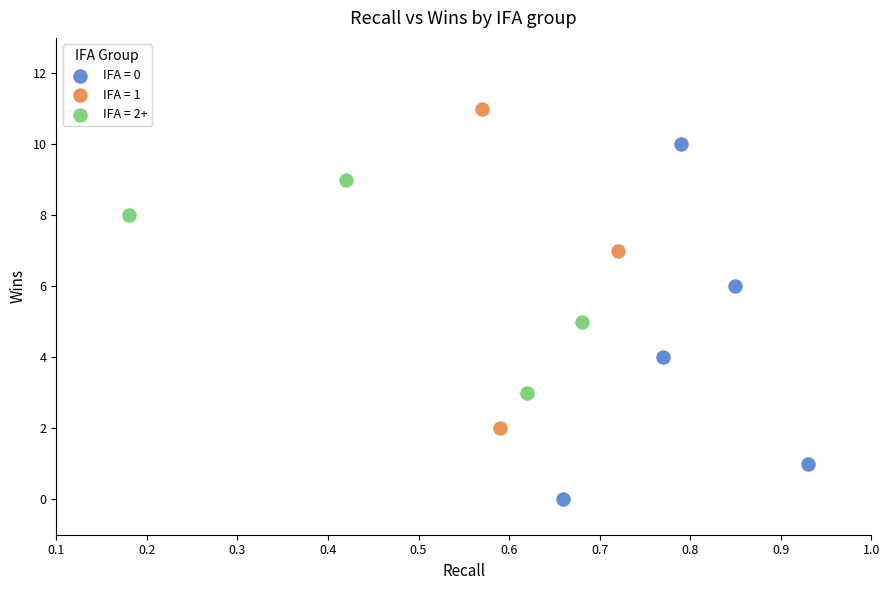

Which series has the largest Y range (max minus min)?

IFA = 0